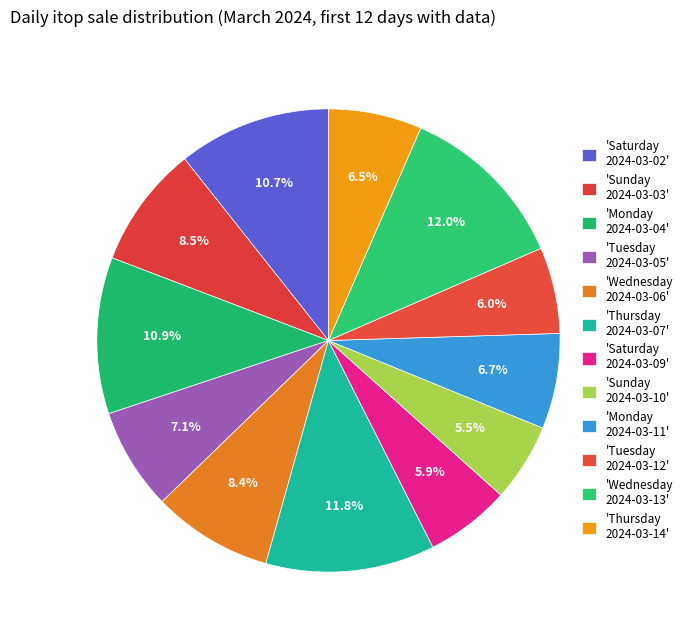

What is the smallest slice in the pie chart?

Sunday
2024-03-10